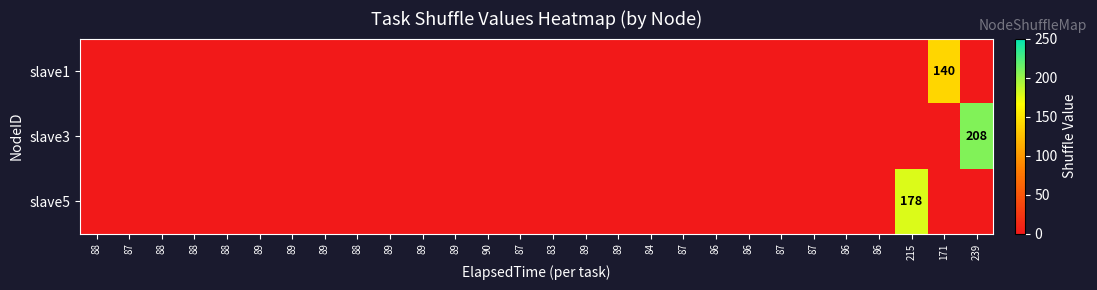

Which has a higher value, 89 or 89?

89